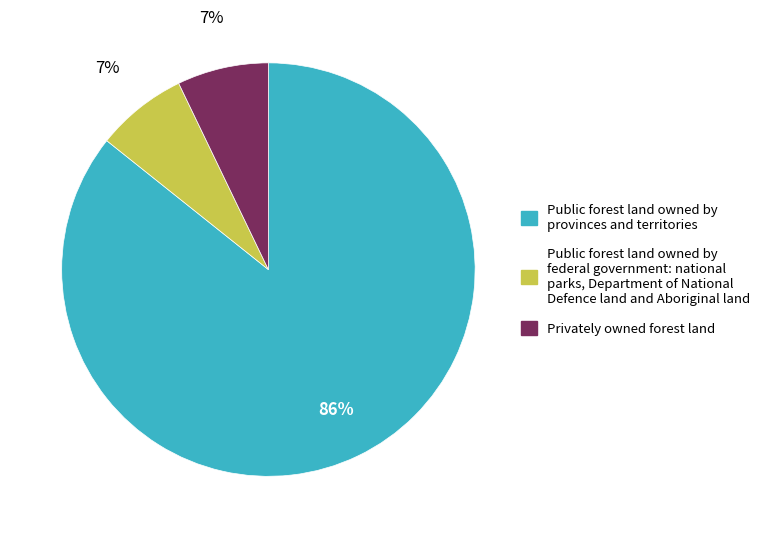

How many slices are in this pie chart?

3